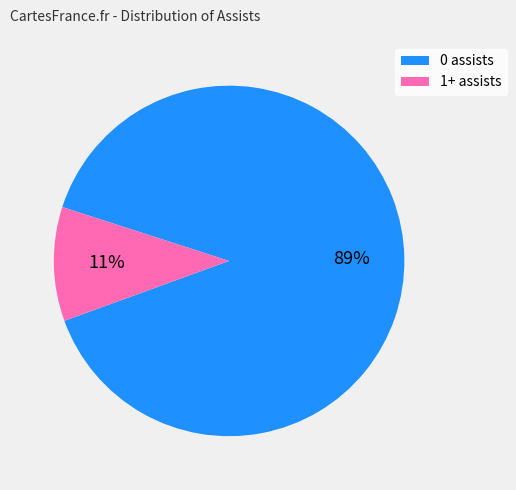

The 1+ assists slice represents 11% of the pie. True or false?

True